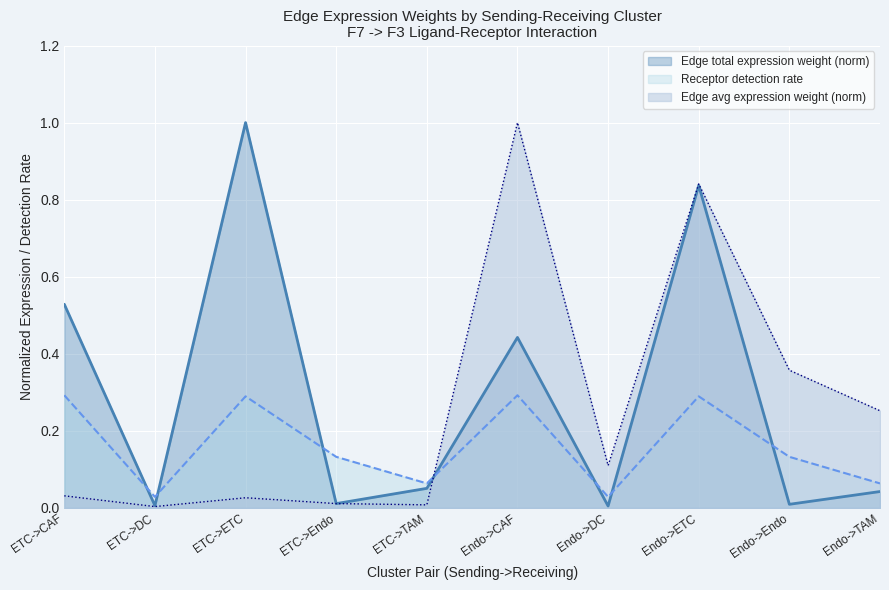

What is the spread (max minus min) of values at Endo->DC?

0.1